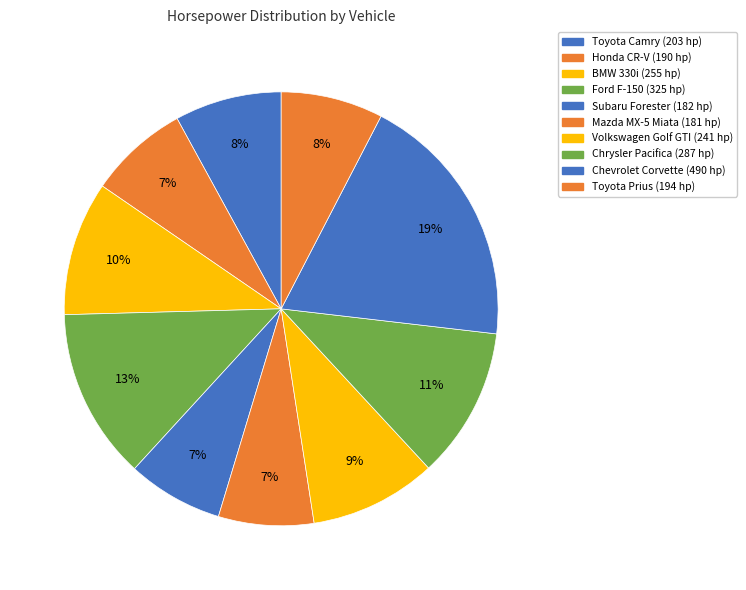

Rank the categories by value from lowest to highest.

Mazda MX-5 Miata, Subaru Forester, Honda CR-V, Toyota Prius, Toyota Camry, Volkswagen Golf GTI, BMW 330i, Chrysler Pacifica, Ford F-150, Chevrolet Corvette